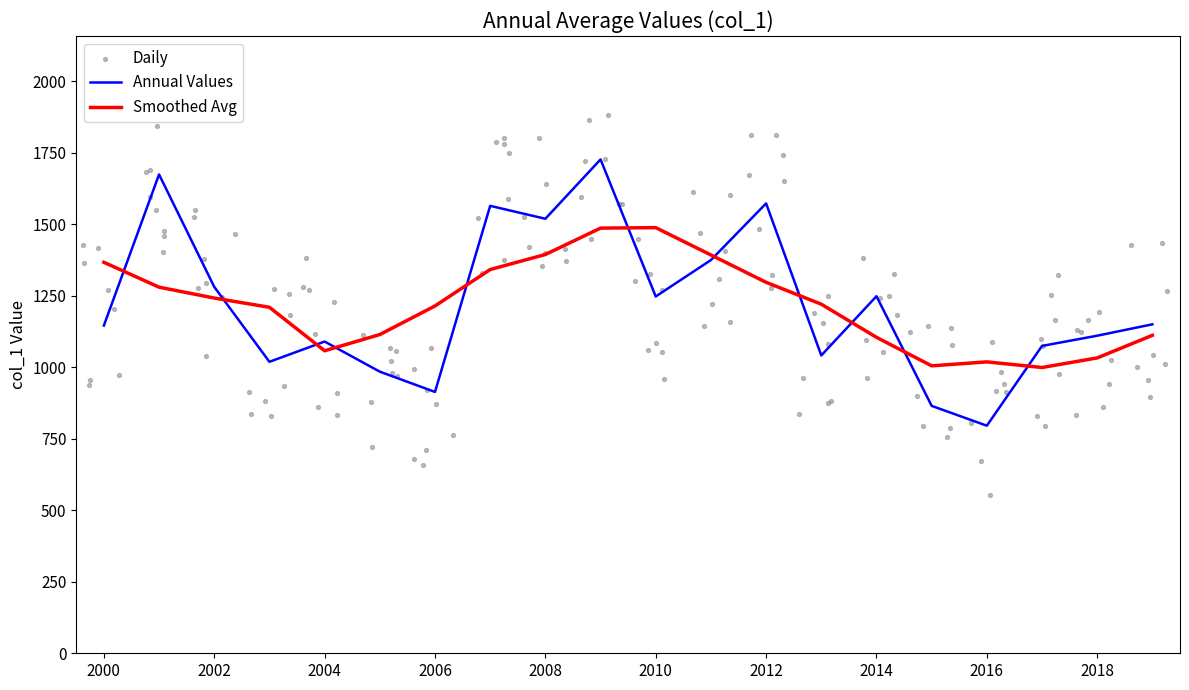

What is the lowest value of the Annual Values series?

795.8